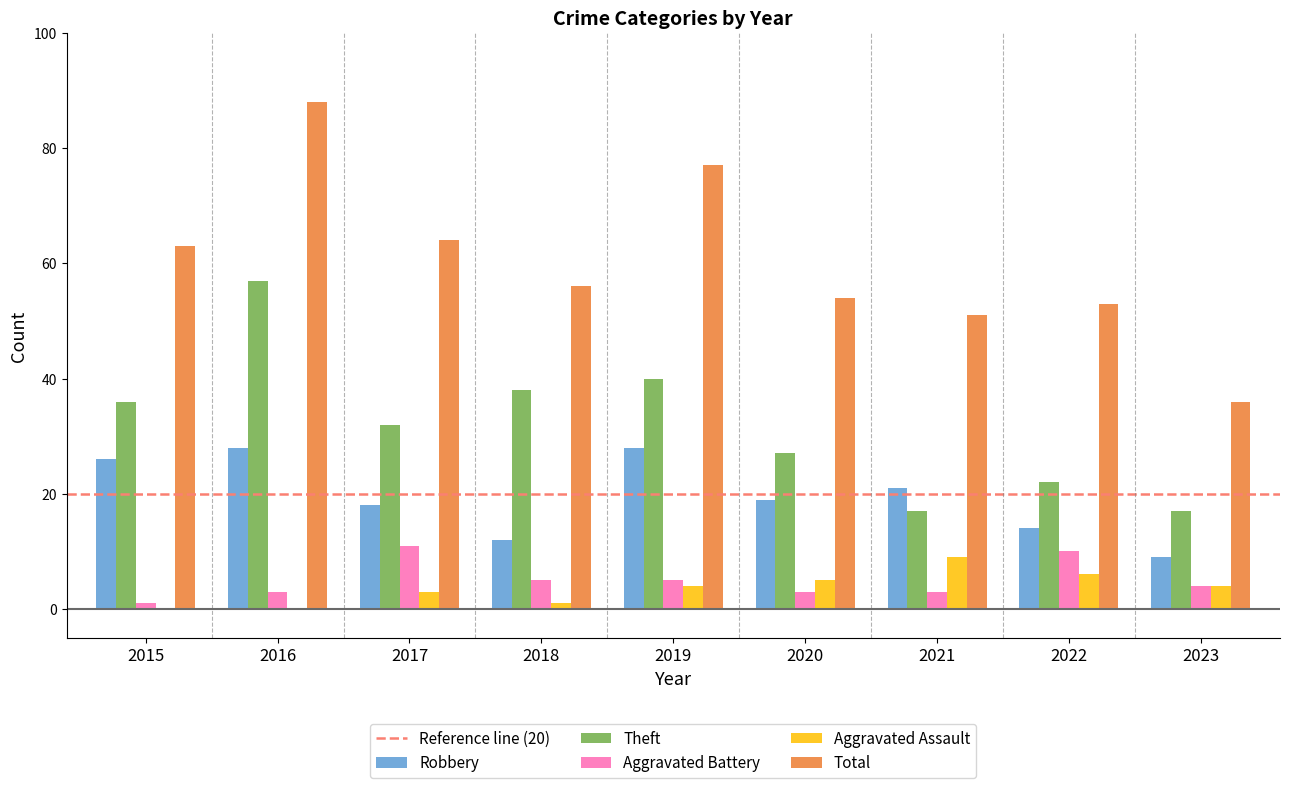

Is the value of Theft at 2021 greater than the value of Total at 2021?

No